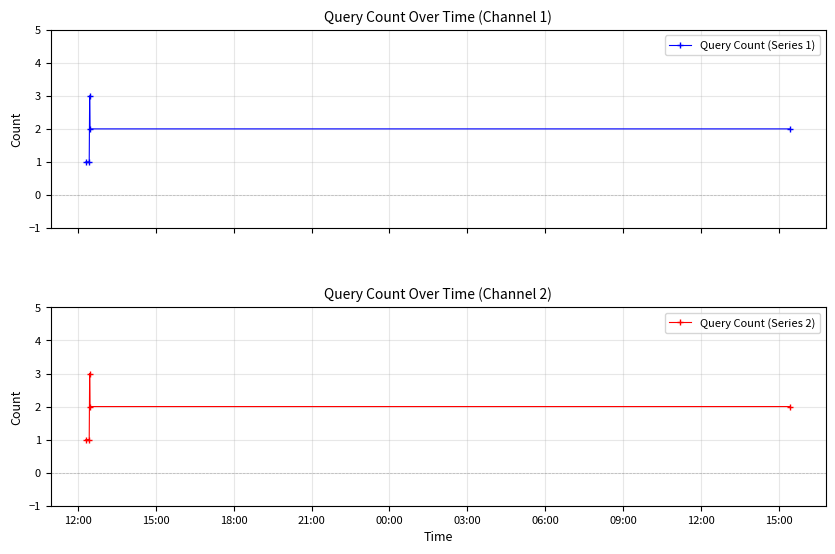

What is the minimum value for Query Count (Series 1)?

1